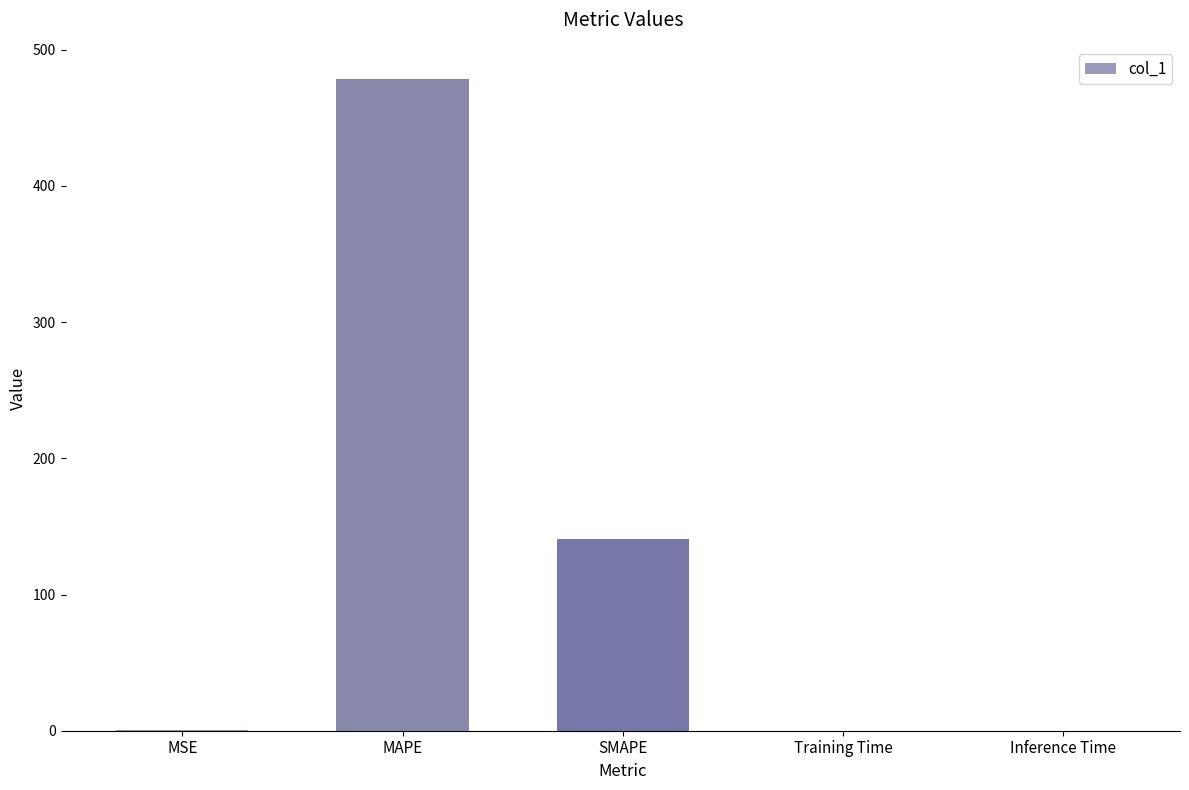

Between MSE and MAPE, which is larger?

MAPE